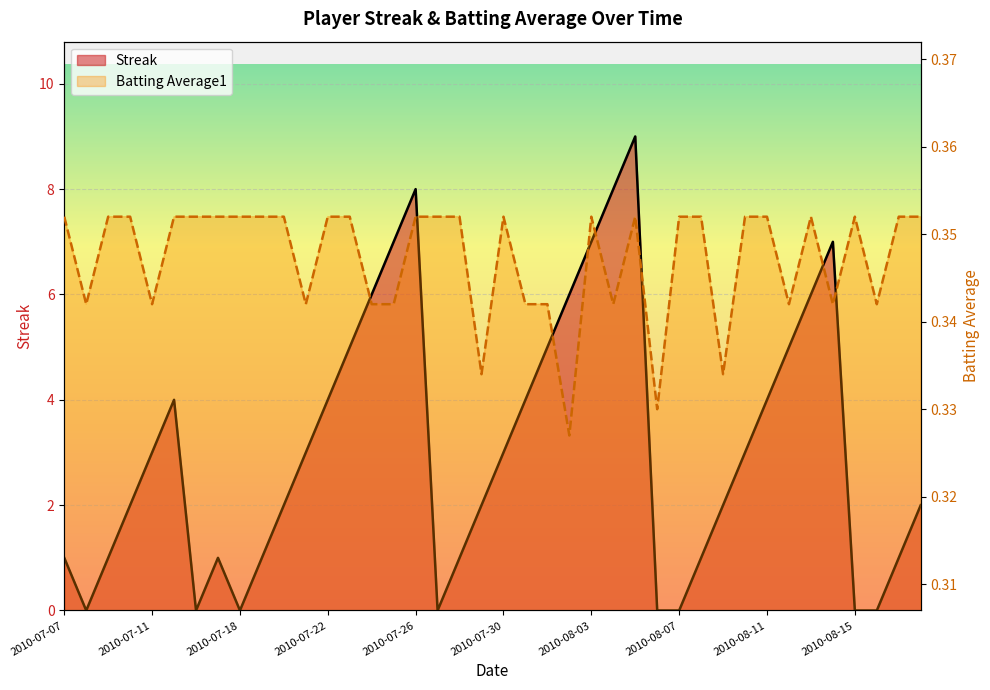

At which label is Batting Average1 closest to 0?

2010-08-02